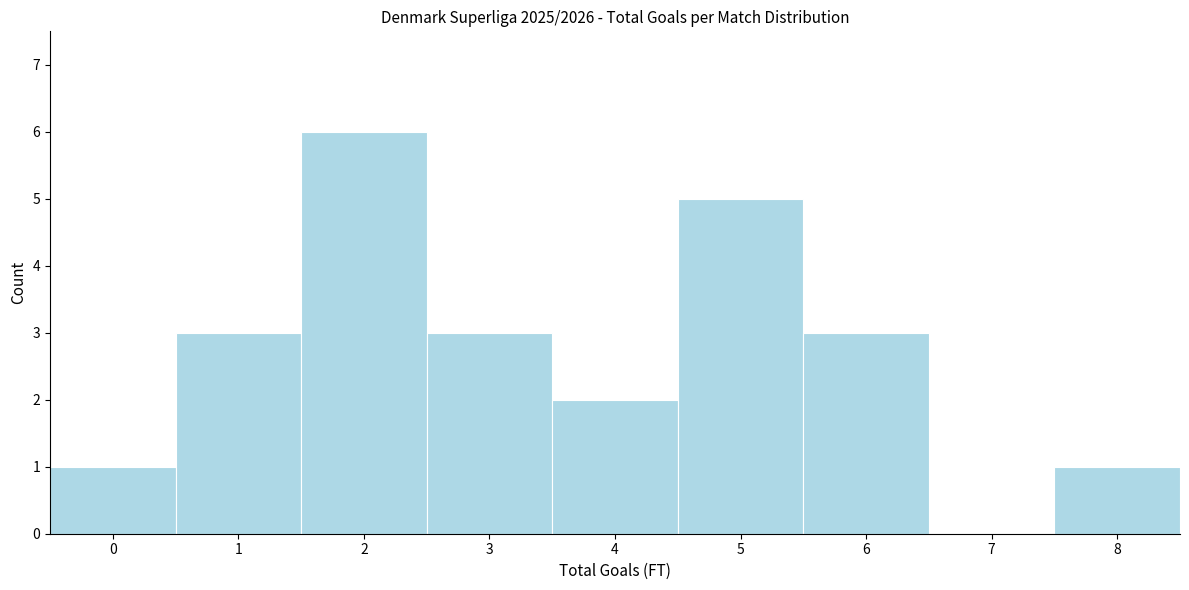

Reading left to right, transcribe all the data shown in this chart.

0=1	1=3	2=6	3=3	4=2	5=5	6=3	7=0	8=1